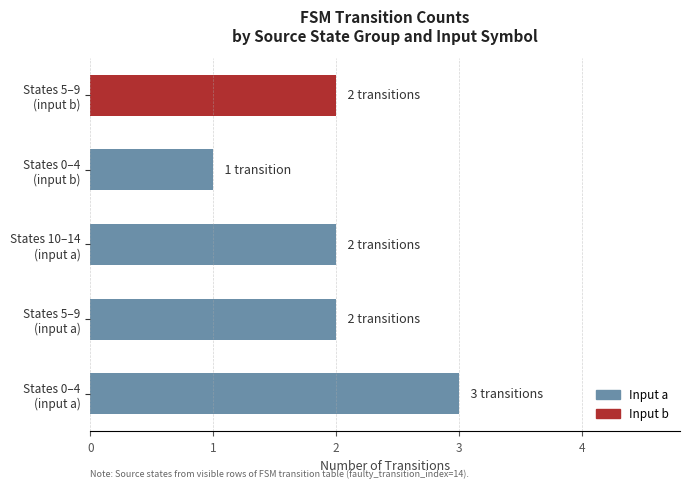

What is the sum of all values?

10